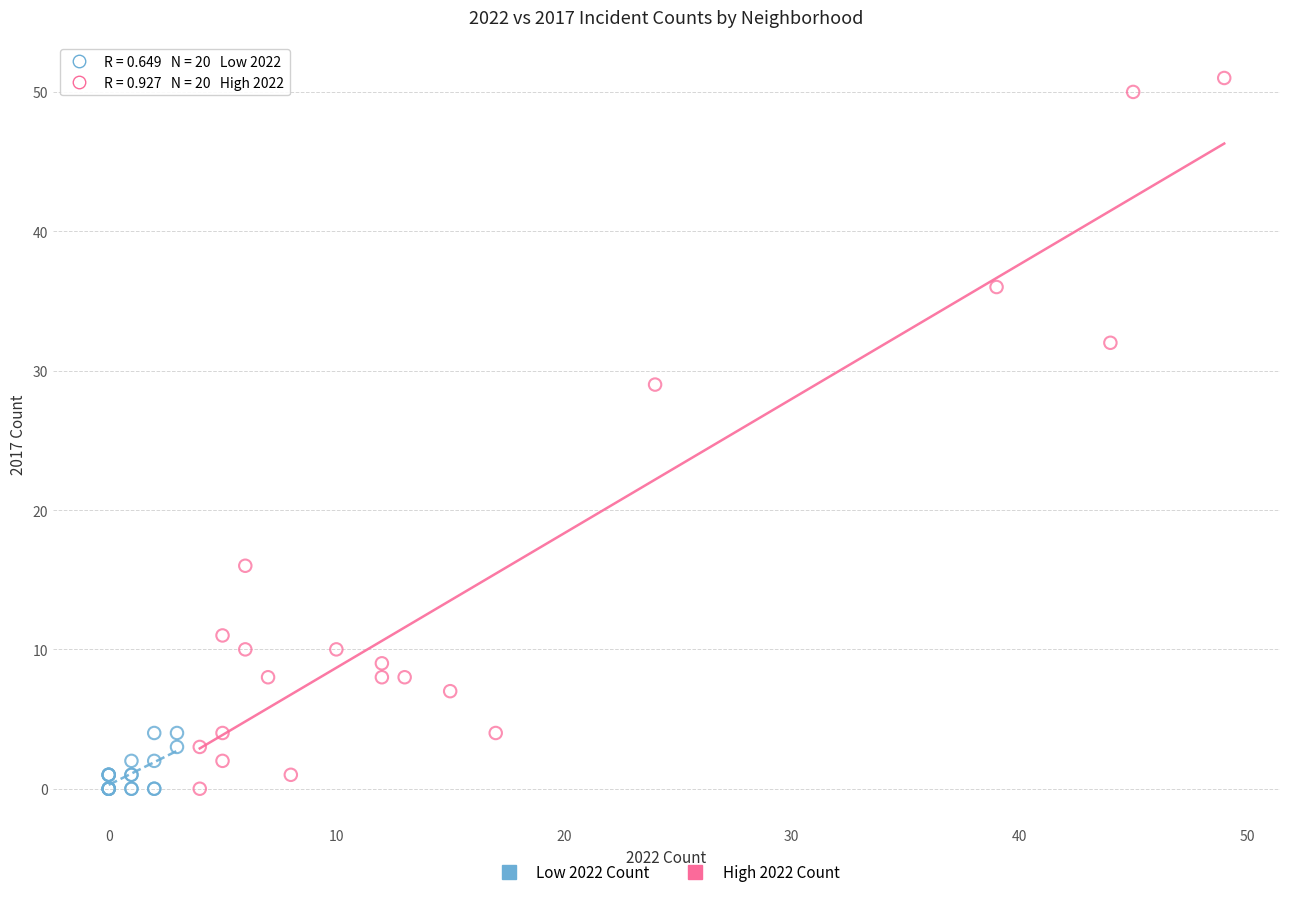

What are all the series names shown in the legend?

Low 2022 Count, High 2022 Count